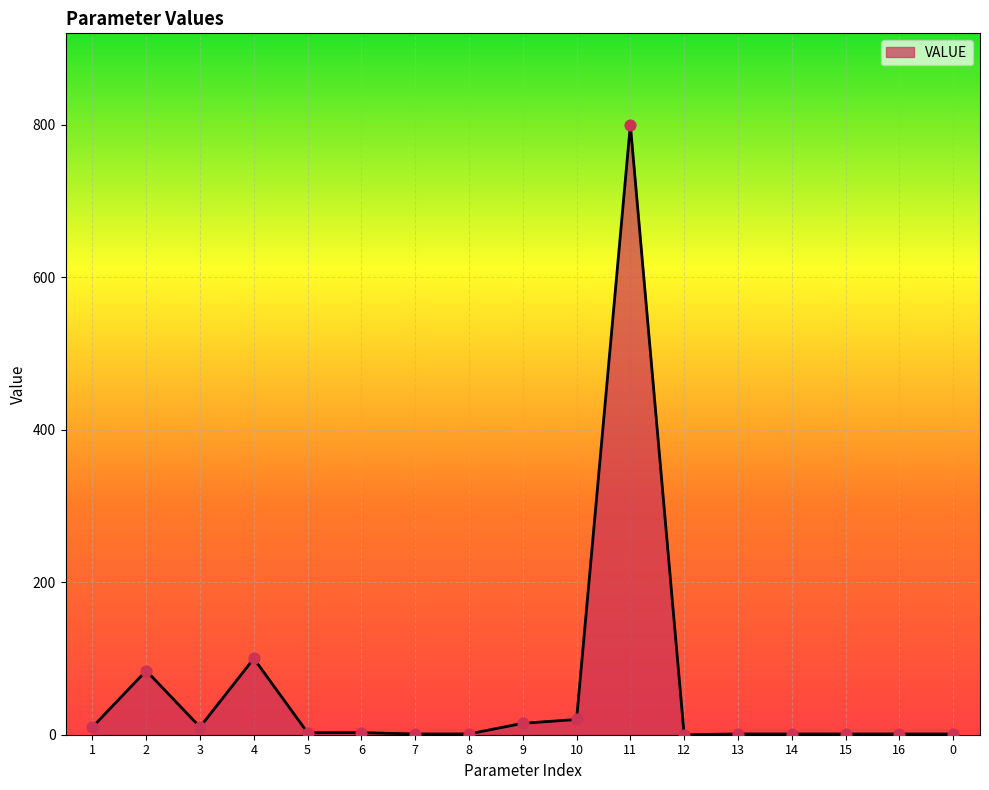

What is the maximum value shown in the chart?

800.0